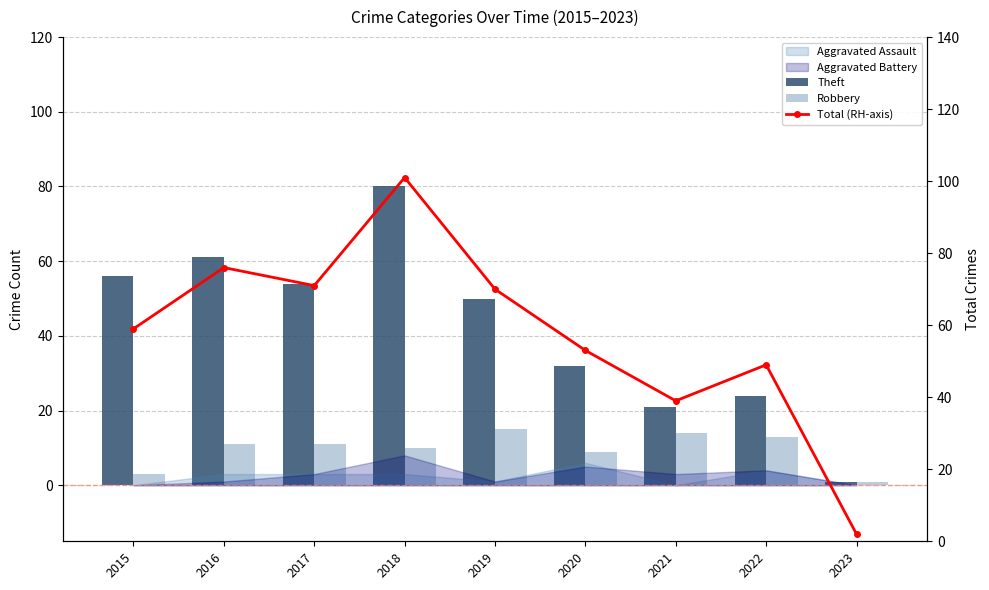

What is the value of the Total (RH-axis) bar at the 8th from the left?

49